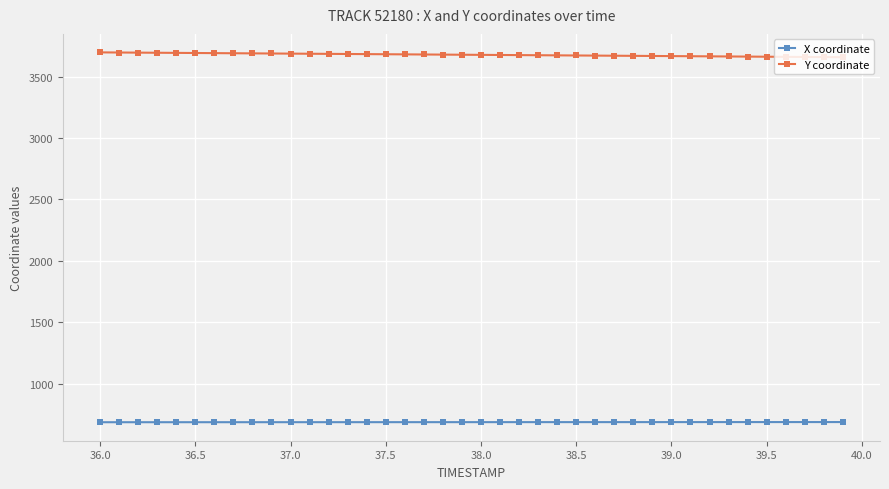

Which series has the largest total across all categories?

Y coordinate